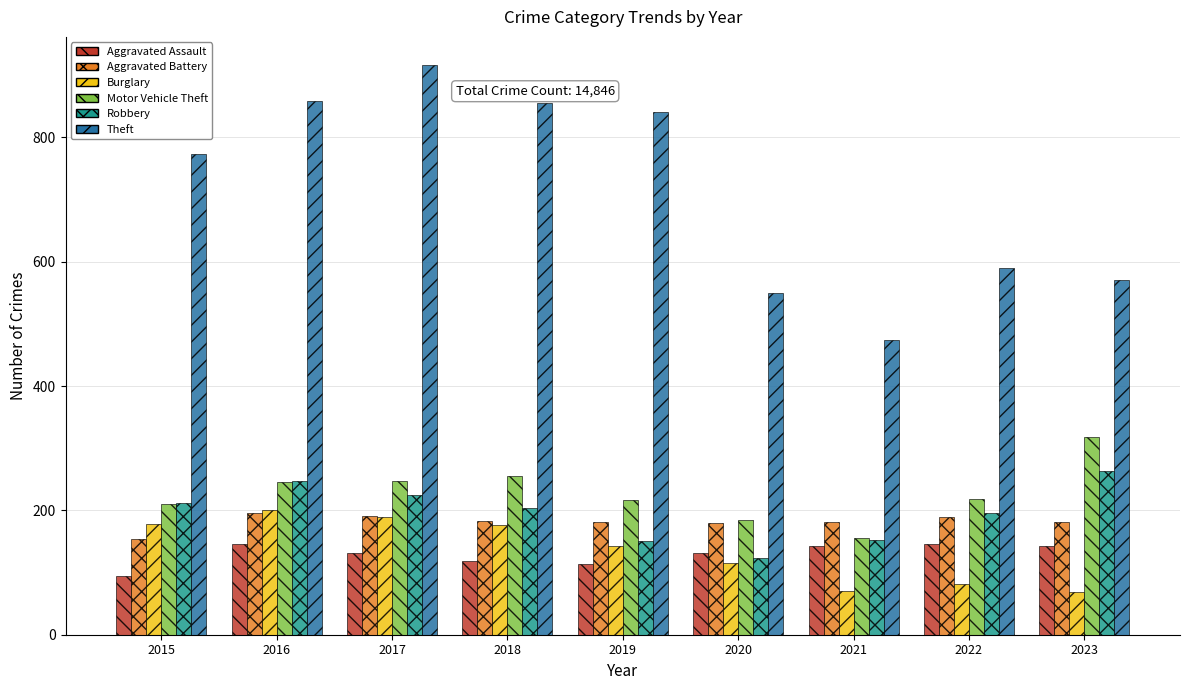

Which series has the widest spread of values?

Theft